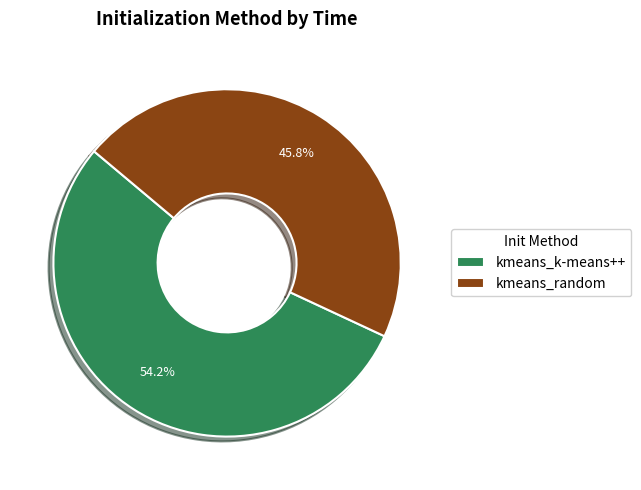

What percentage is NOT represented by kmeans_random?

54.2%